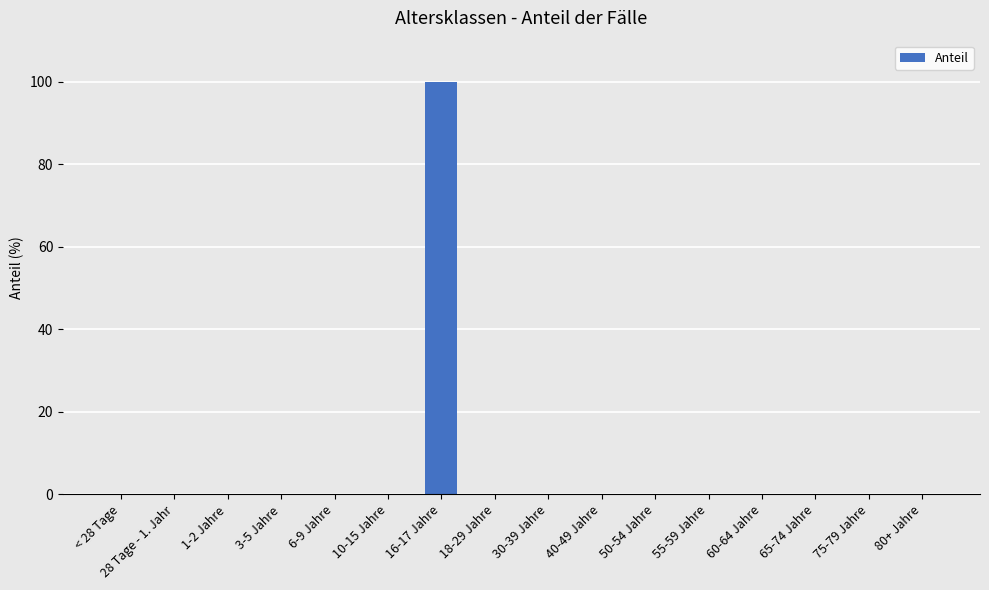

Is it true that the value at 80+ Jahre is 0?

True